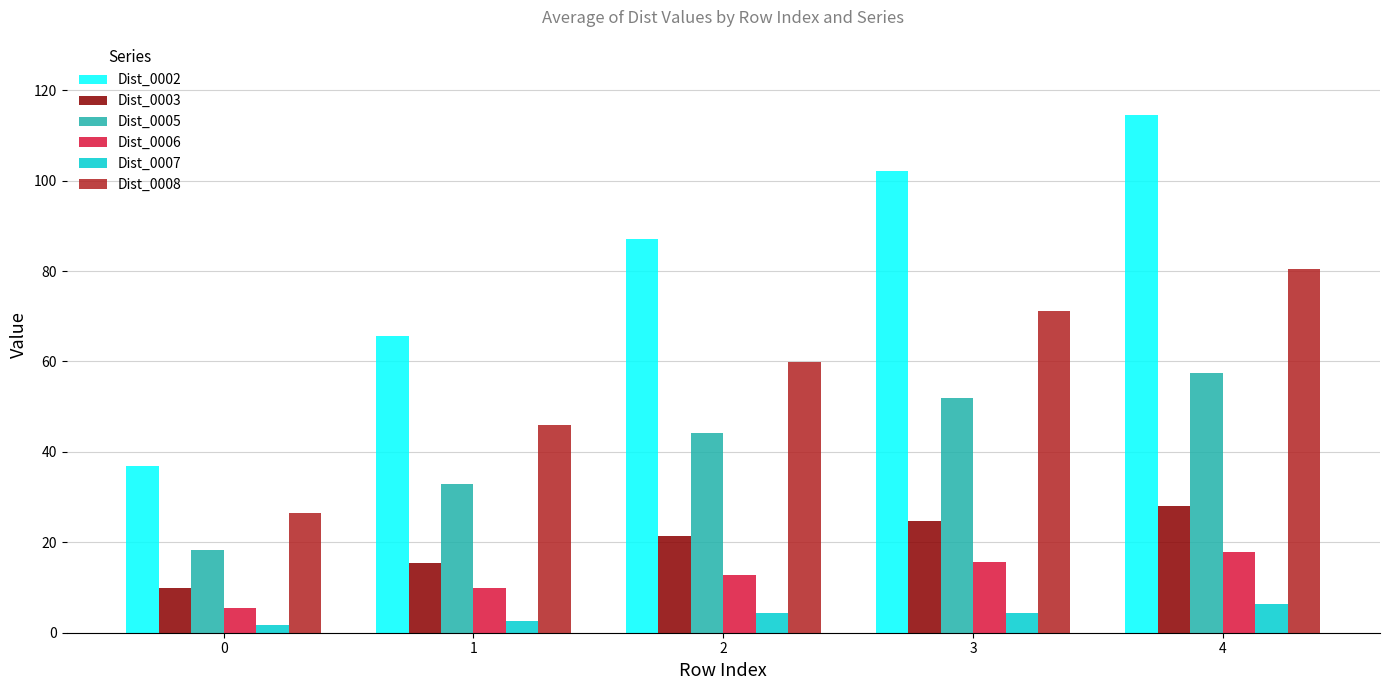

How many groups of bars are there?

5